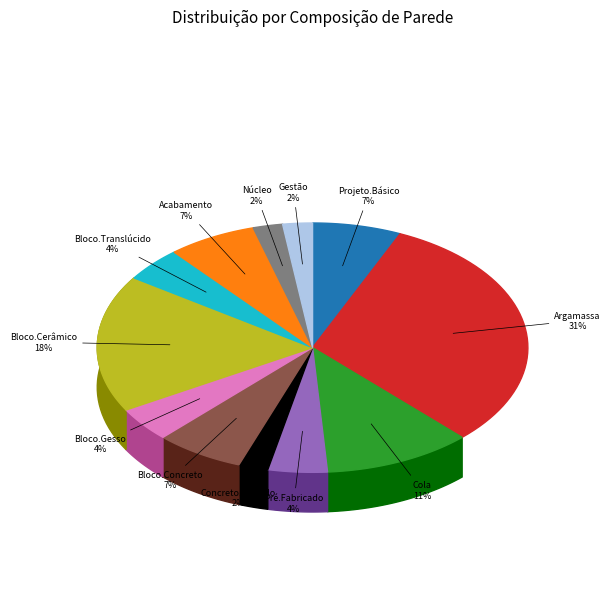

What is the total percentage of Cola and Bloco.Translúcido?

15.6%